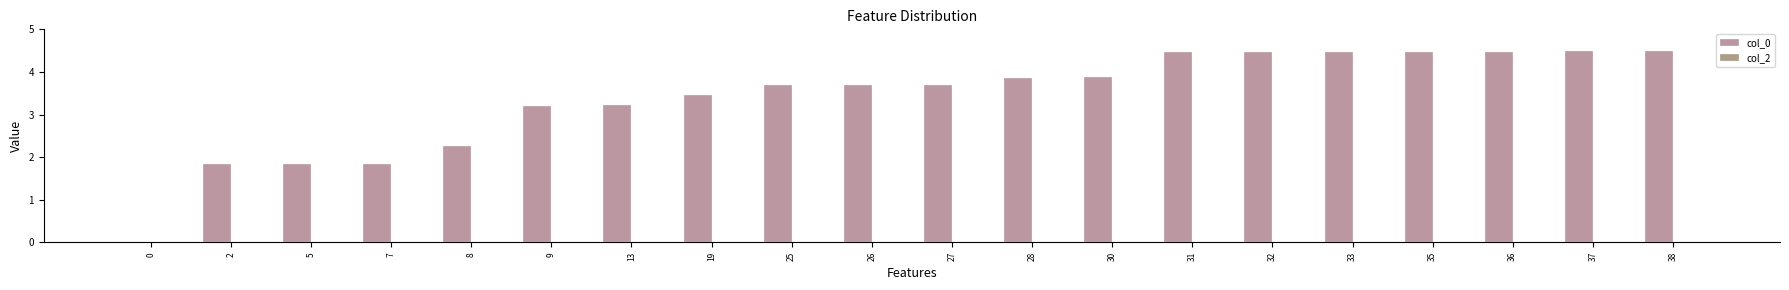

At which label does the data first exceed 3?

9